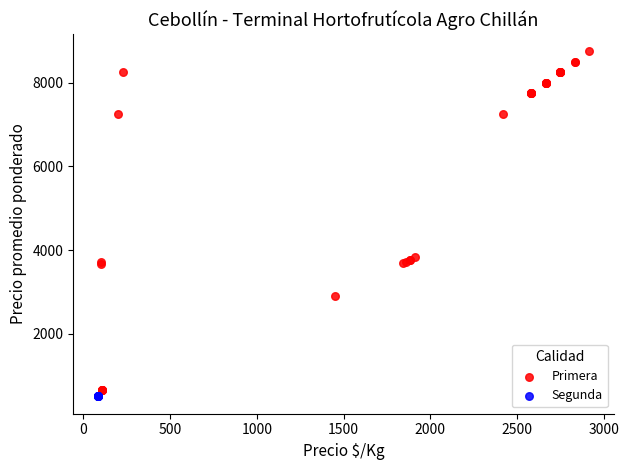

Which series contains the highest Y value?

Primera